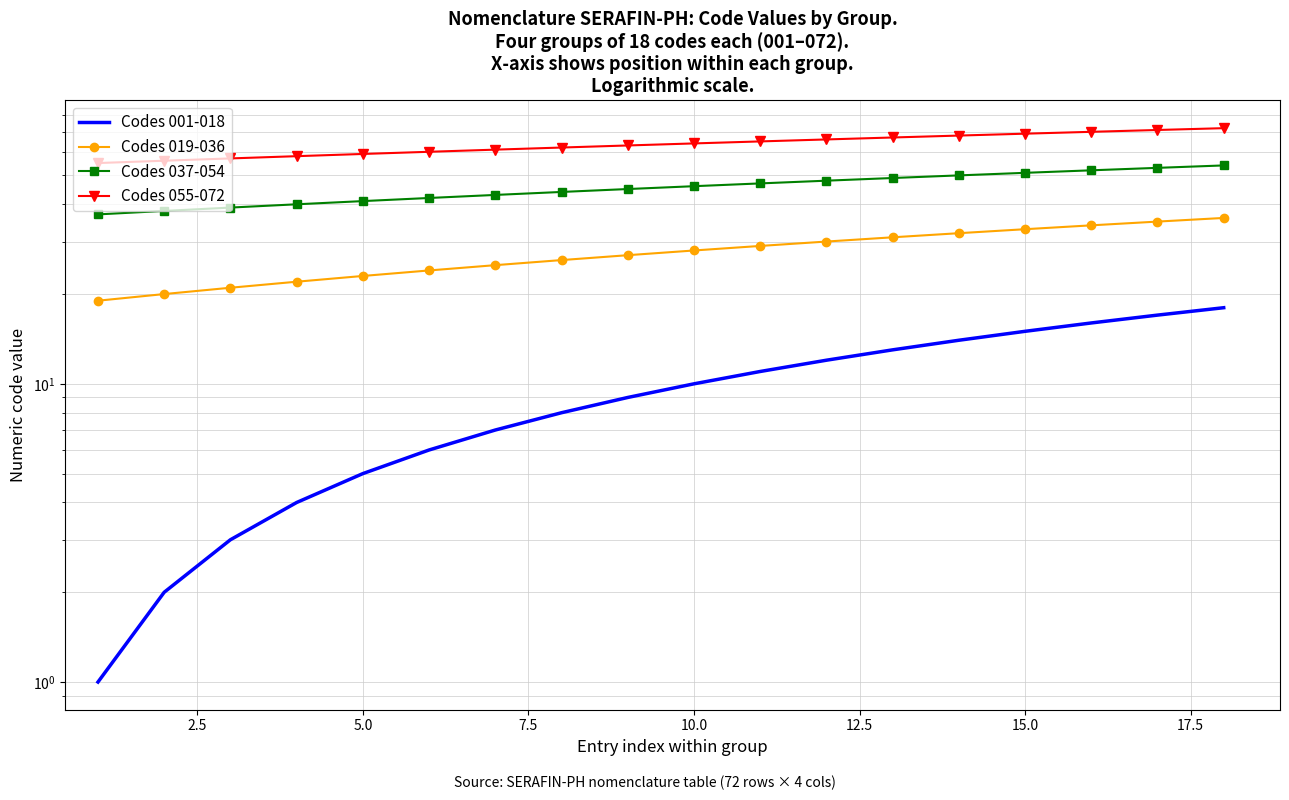

At how many categories does at least one series exceed 8?

18